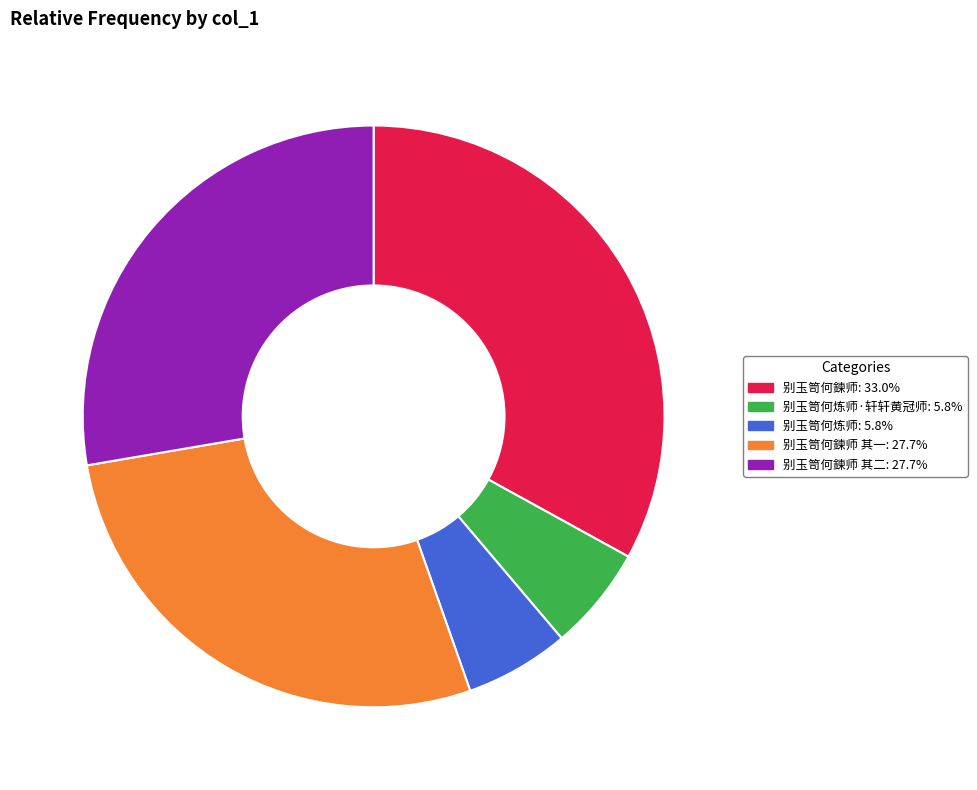

How many slices are in this pie chart?

5